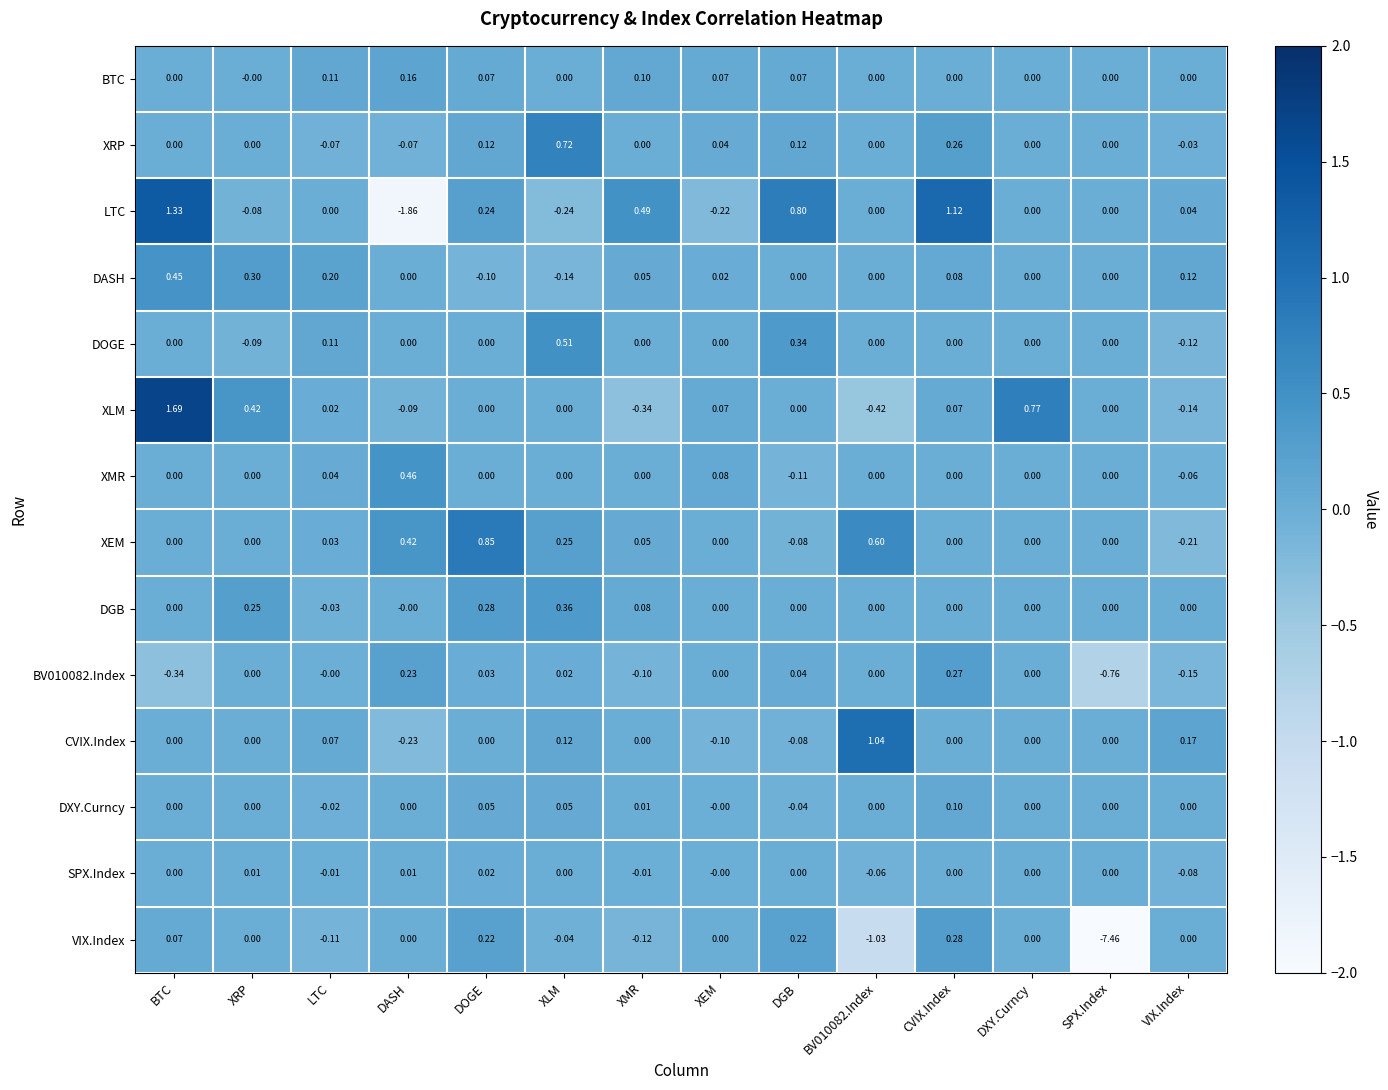

What is the total value across all series at CVIX.Index?

2.2